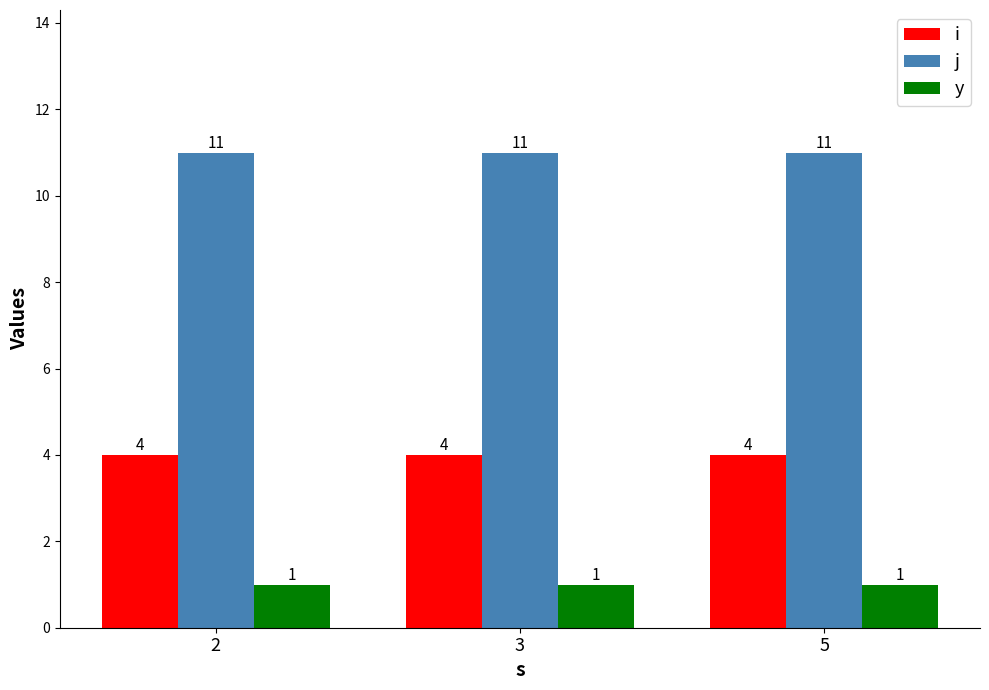

Reading right to left, what are all the values shown in this chart?

i: 4	4	4
j: 11	11	11
y: 1	1	1